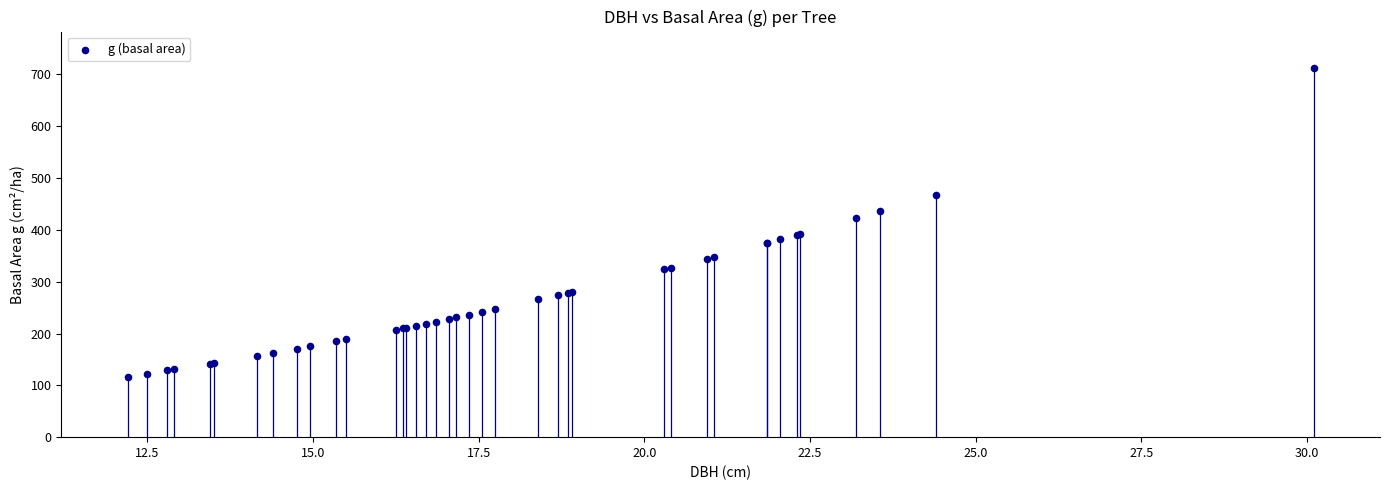

What Y value in the scatter plot is closest to 414?

422.7